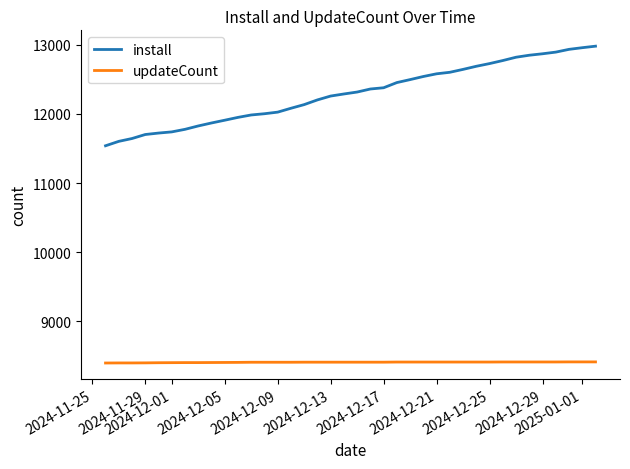

What is the average value of the install series?

12293